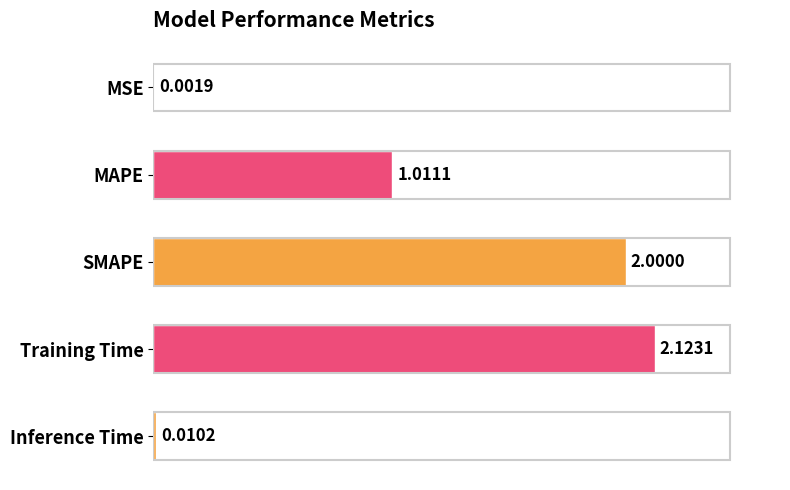

Which has a higher value, MAPE or Training Time?

Training Time